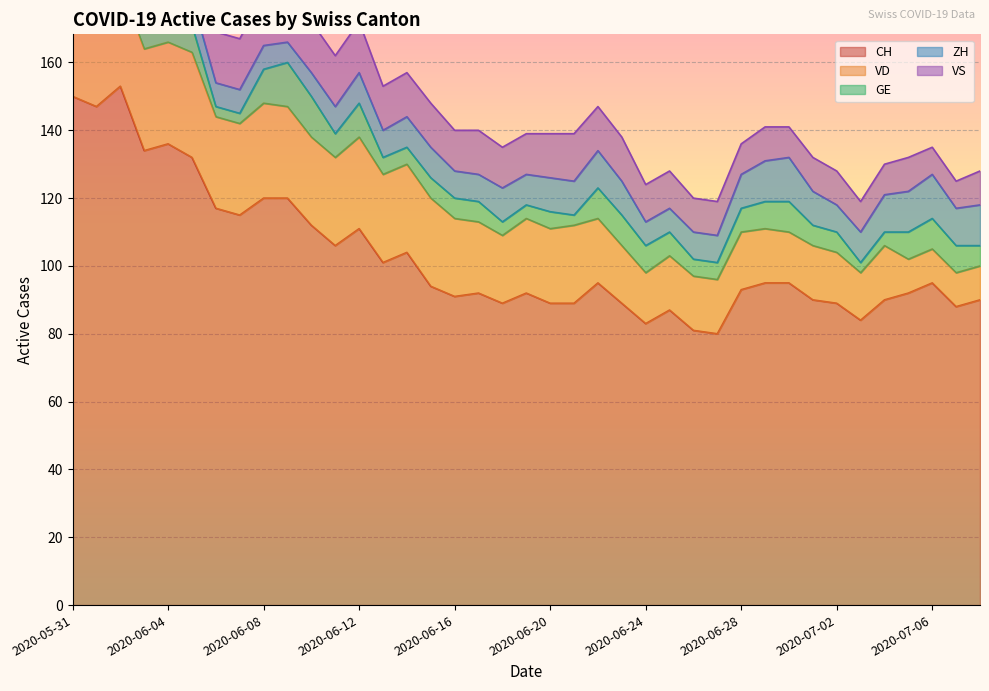

What is the label of the 24th point from the left?

2020-06-23